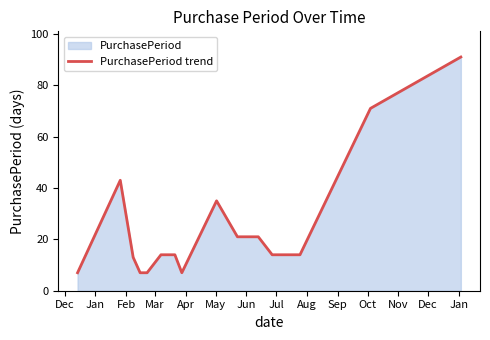

What is the minimum value shown in the chart?

7